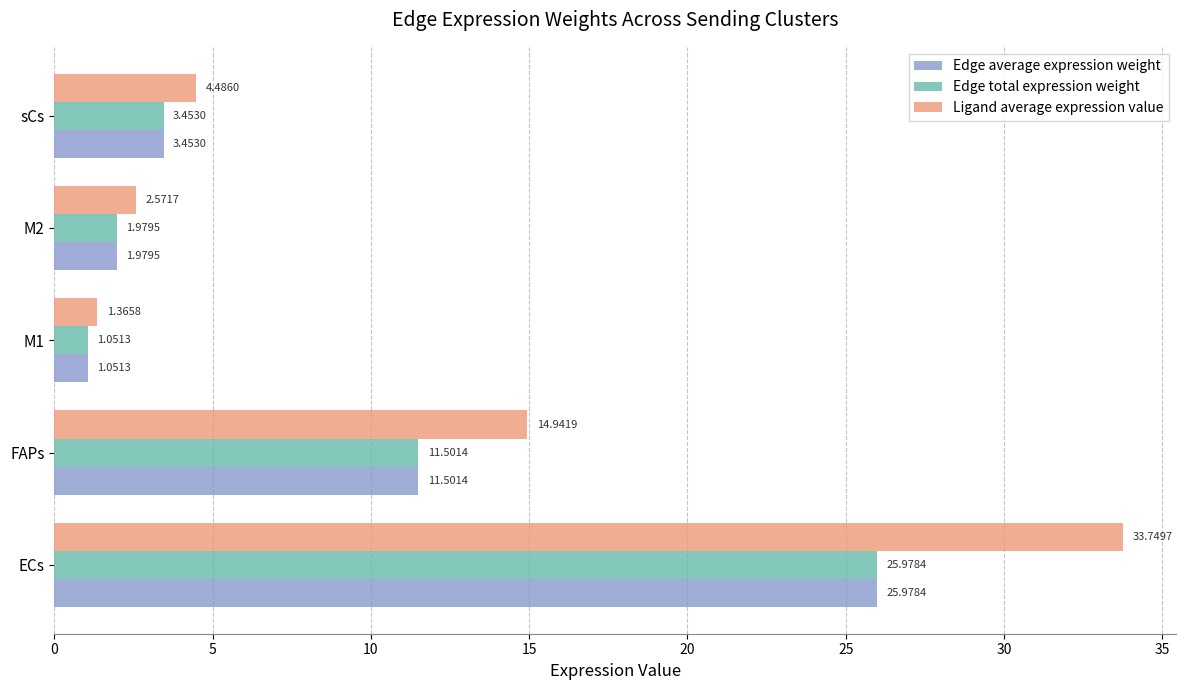

Which series has the largest total across all categories?

Ligand average expression value